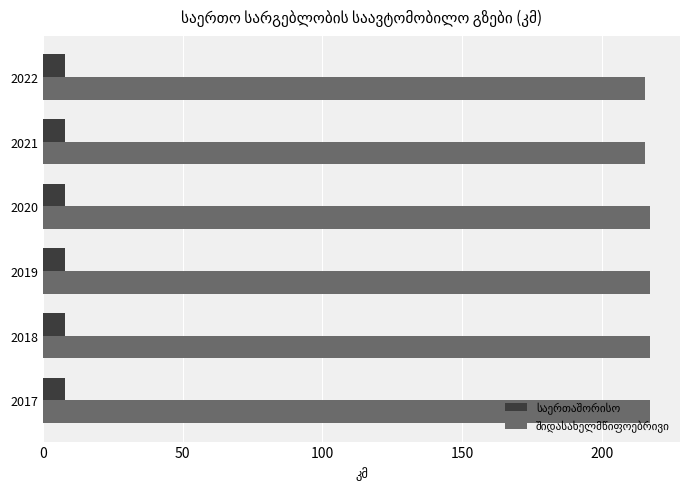

What is the smallest value displayed?

8.0